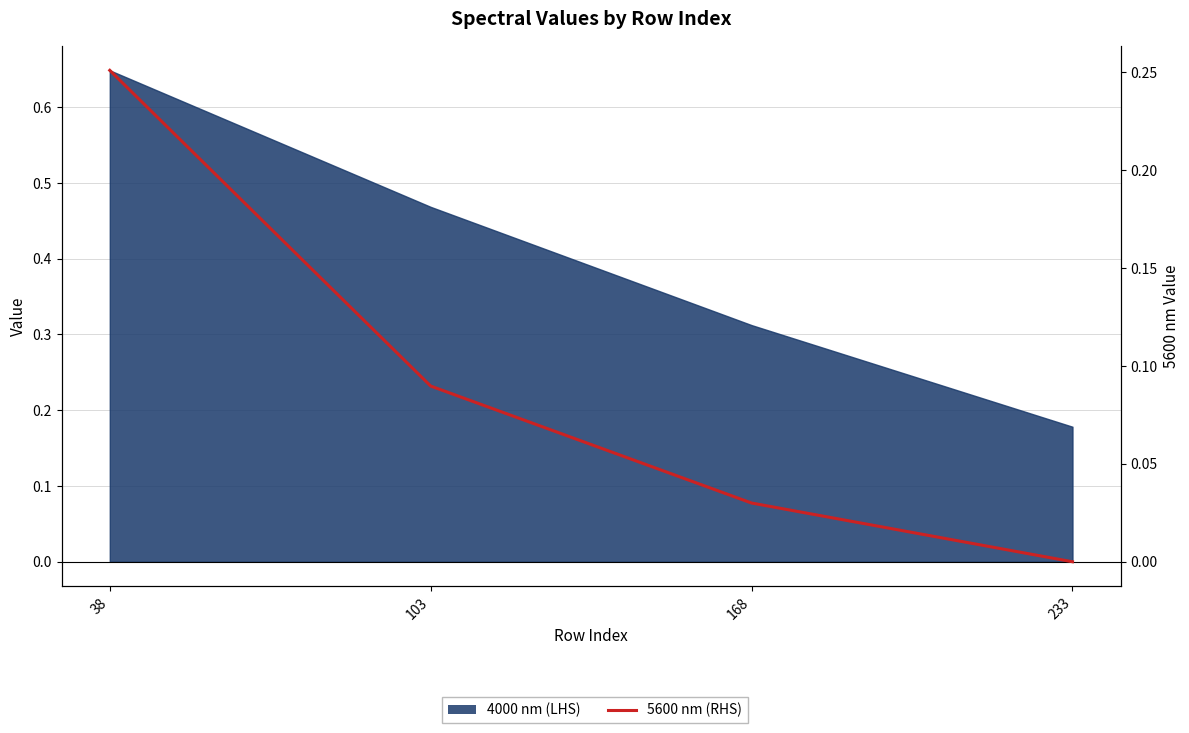

How many data points are above 0?

3